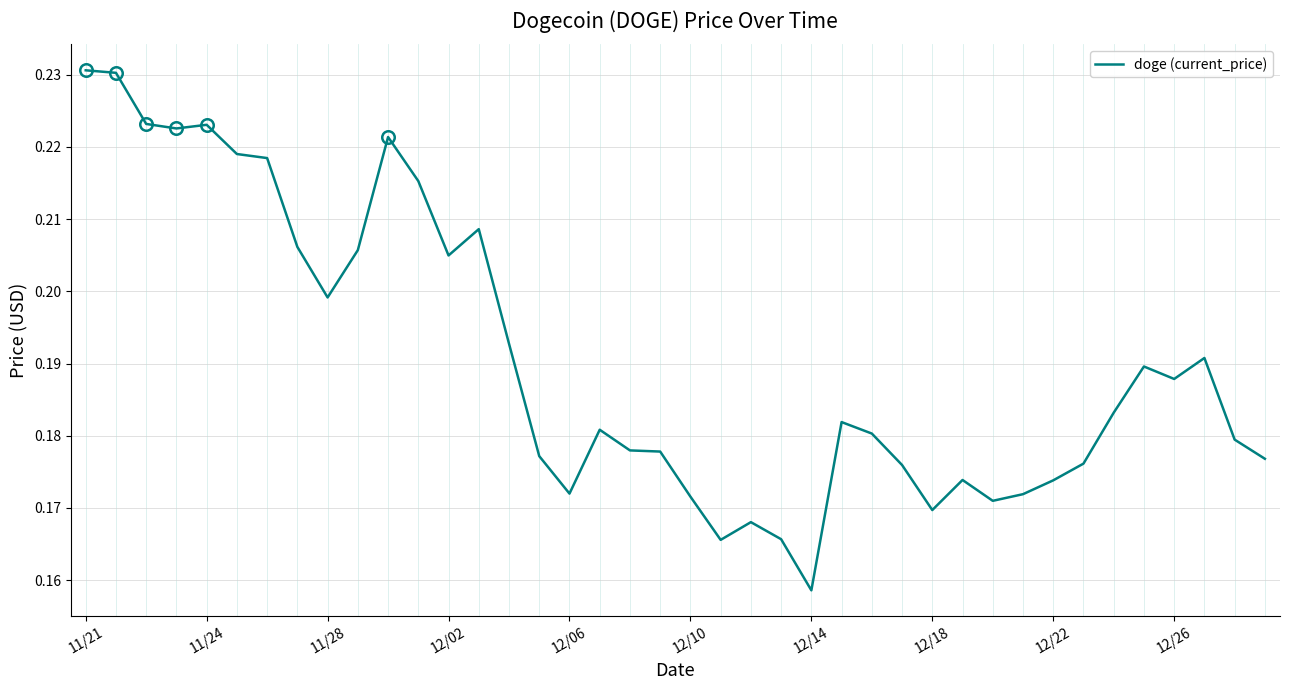

What is the sum of all values?

7.6